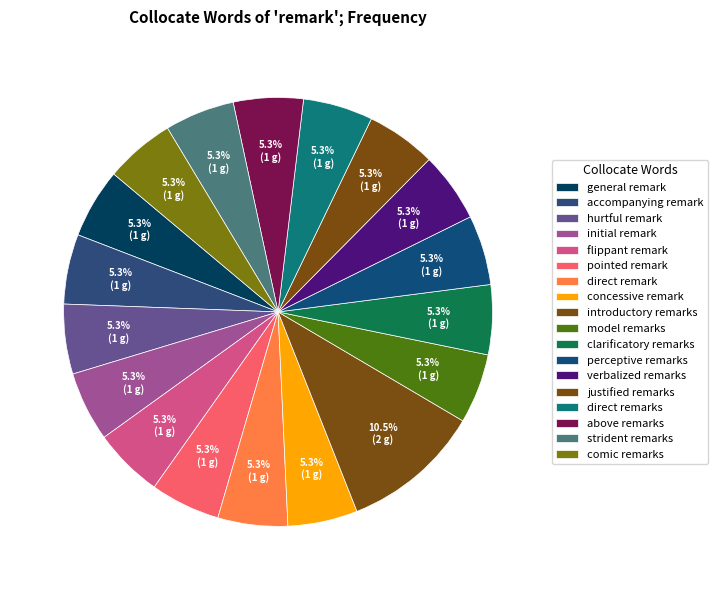

Which slice is the smallest?

general remark